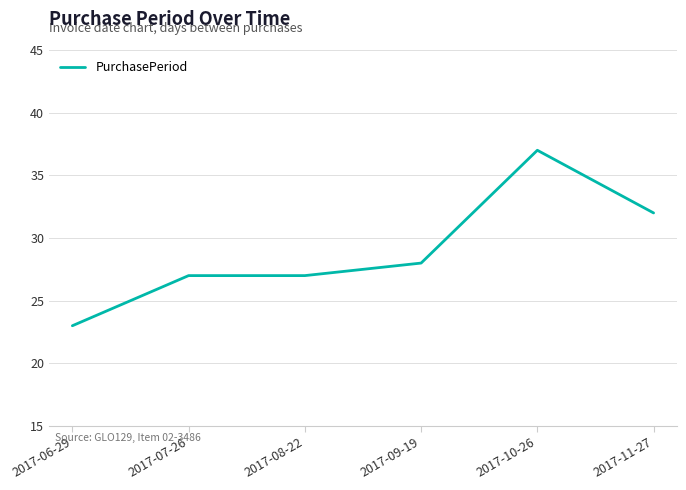

Reading left to right, extract all data points from this chart.

2017-06-29=23	2017-07-26=27	2017-08-22=27	2017-09-19=28	2017-10-26=37	2017-11-27=32